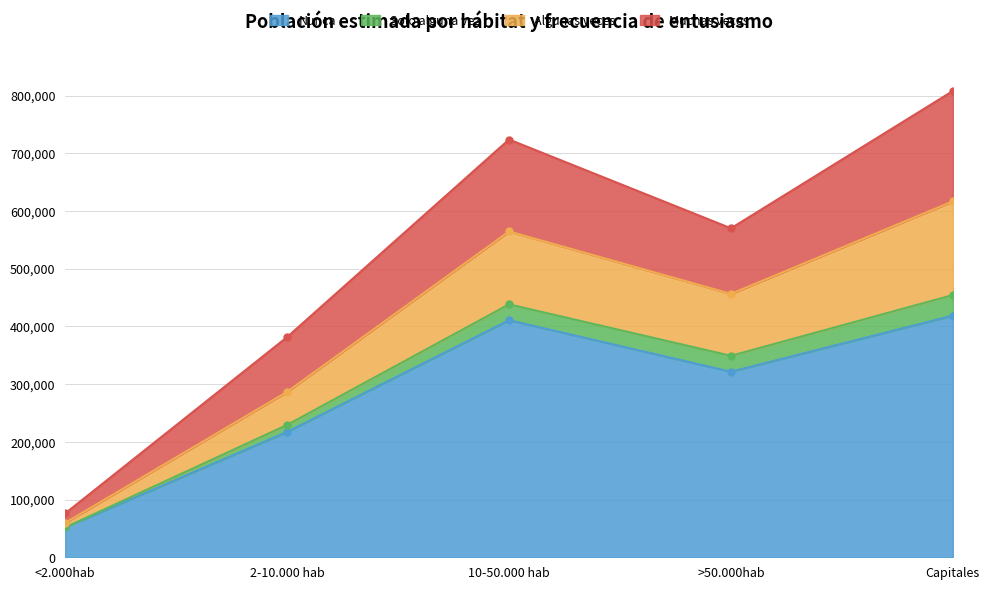

Which category has the lowest value across all series?

<2.000hab